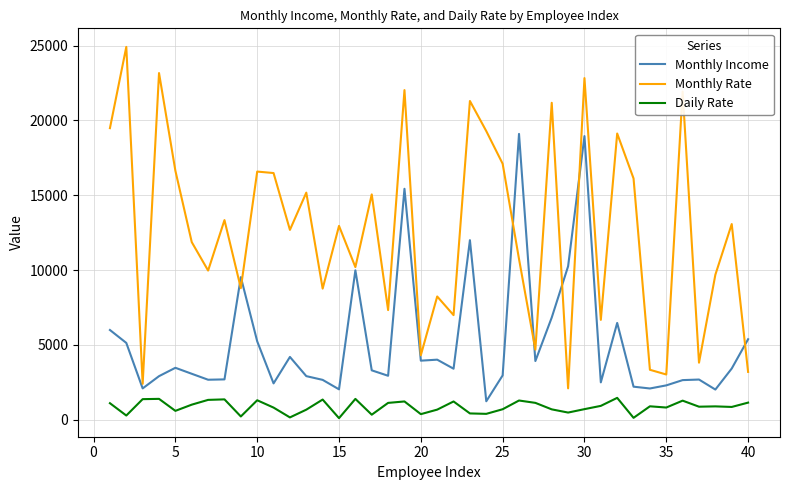

True or false: Daily Rate and Monthly Income cross at least once.

False